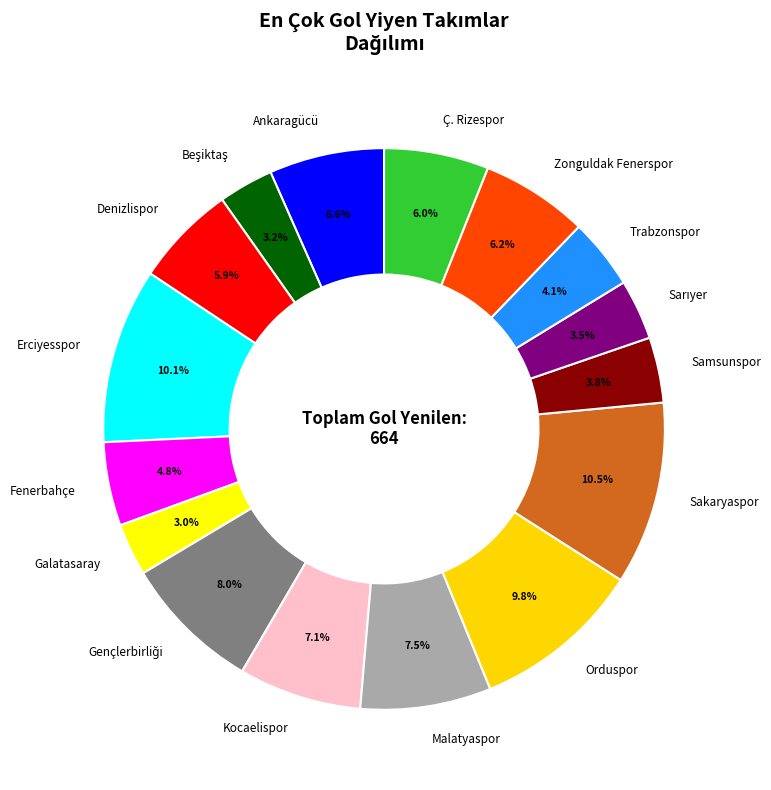

To the nearest percent, what portion does Denizlispor represent?

6%